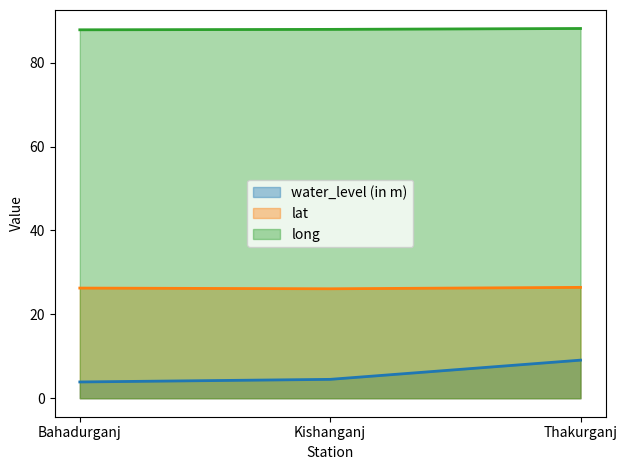

What is the label of the 2nd point from the right?

Kishanganj